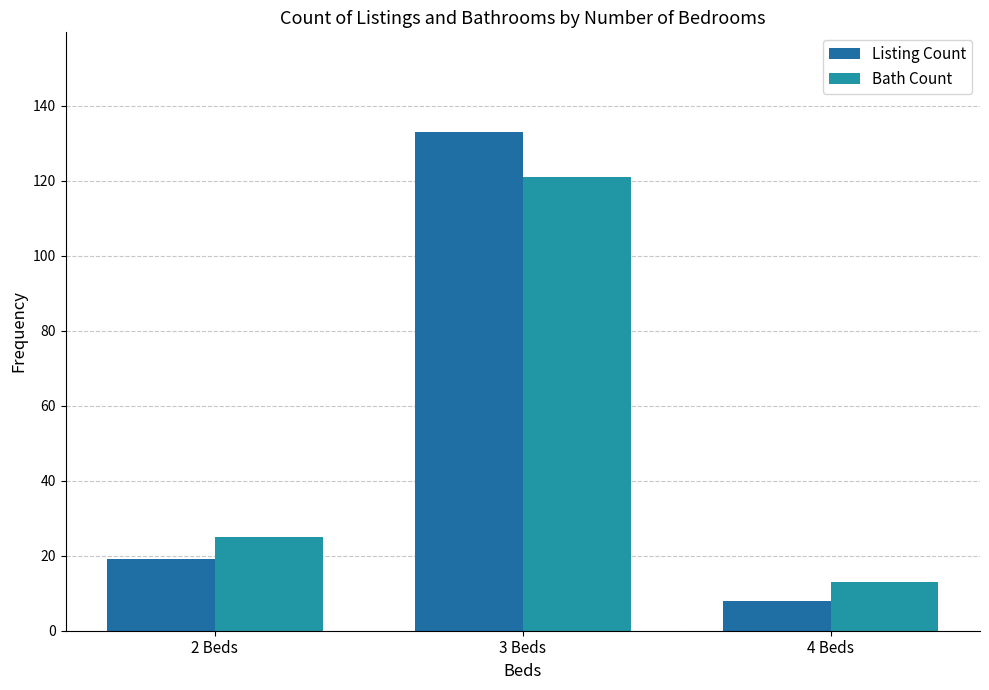

What position from the left is 3 Beds?

2